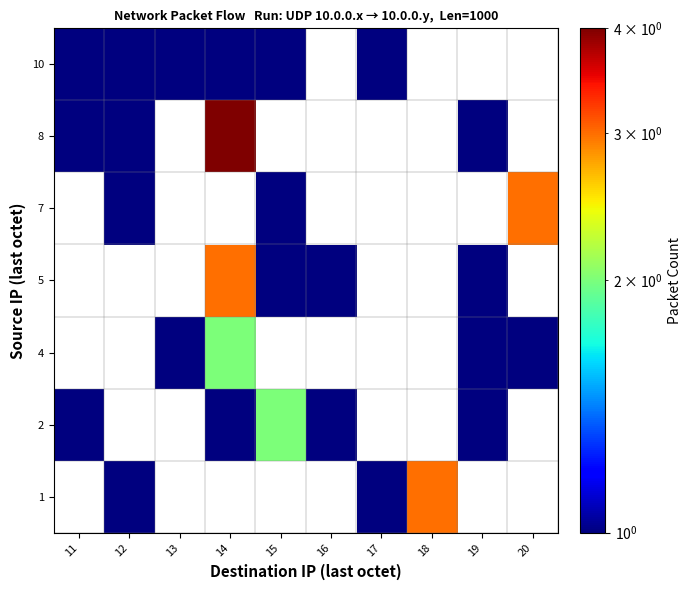

Is it true that 8 equals 0.3 at 11?

False